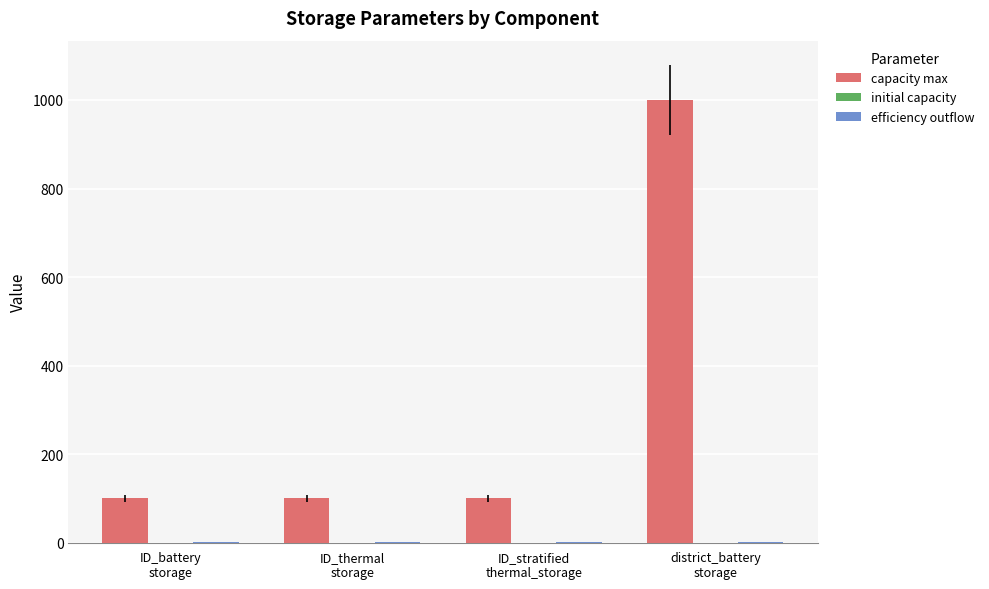

What is the highest value of the capacity max series?

1000.0